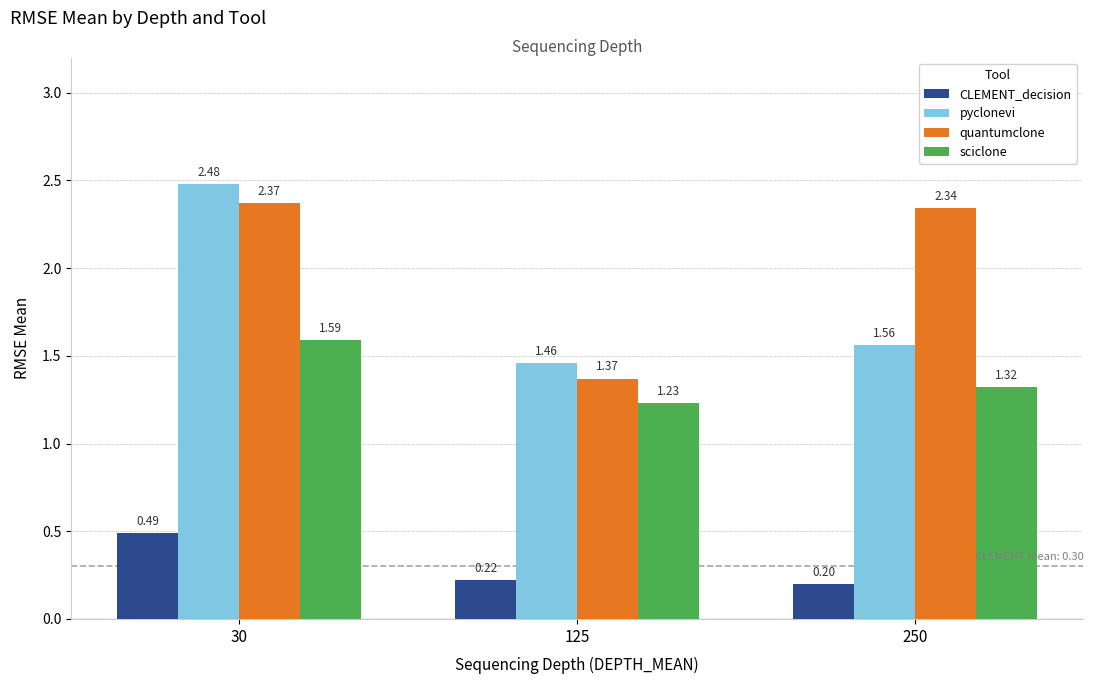

Count the sciclone values in the range 1 to 2.

3